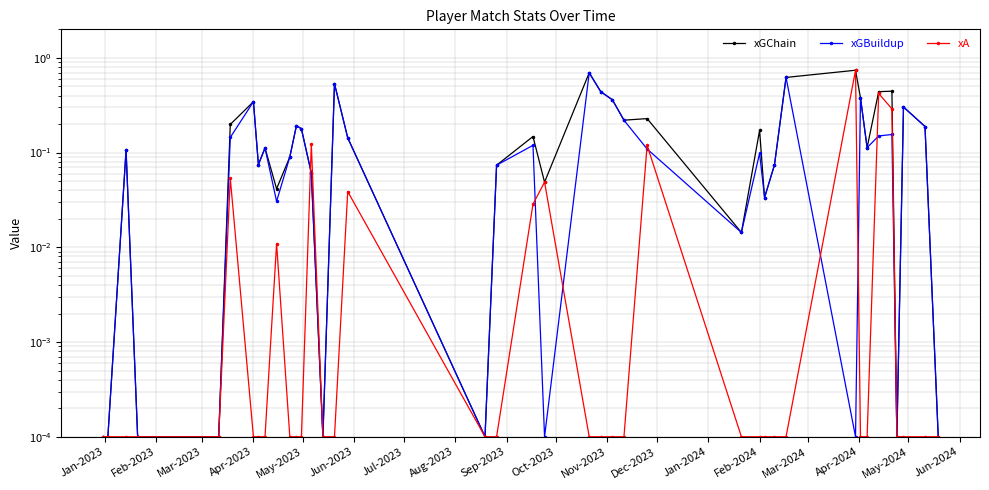

The xGChain series shows 0.0 at Jun-2024. True or false?

True